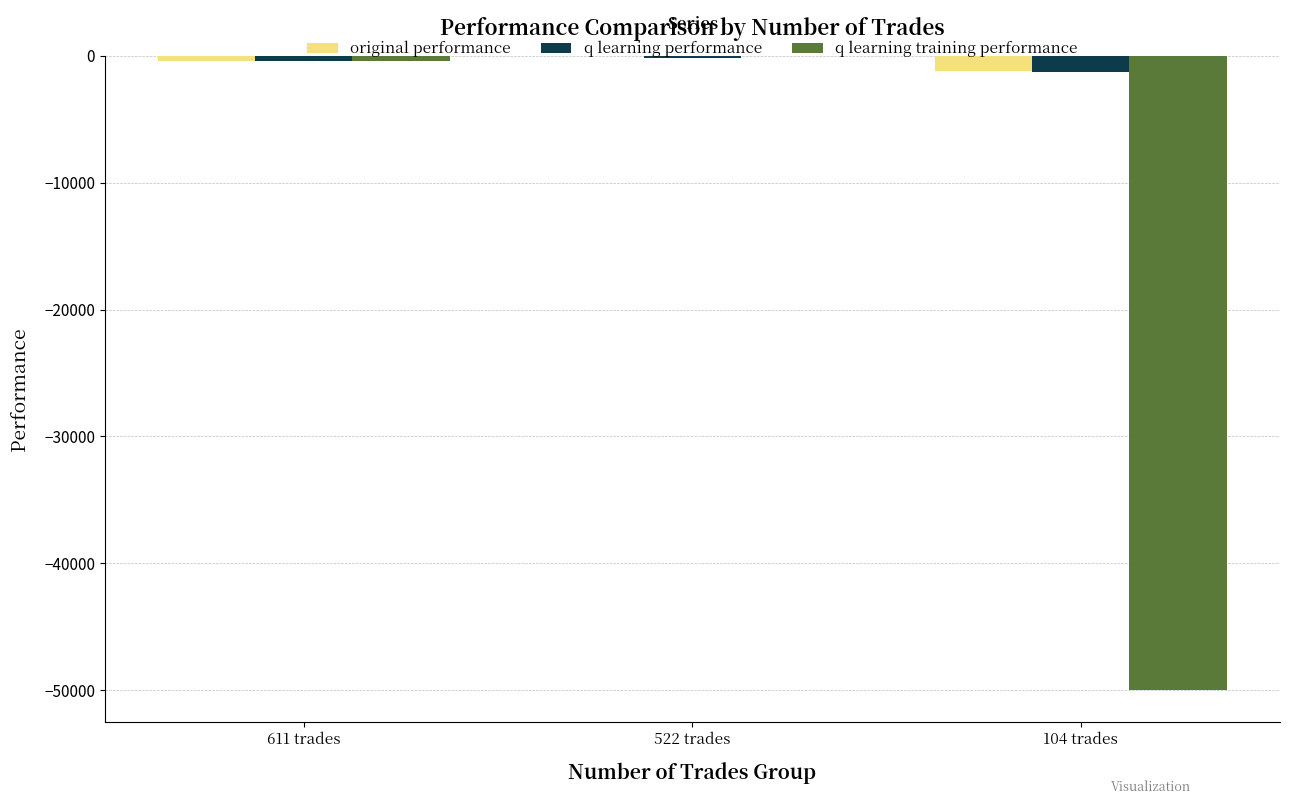

Is the value of original performance at 104 trades greater than the value of q learning training performance at 522 trades?

No